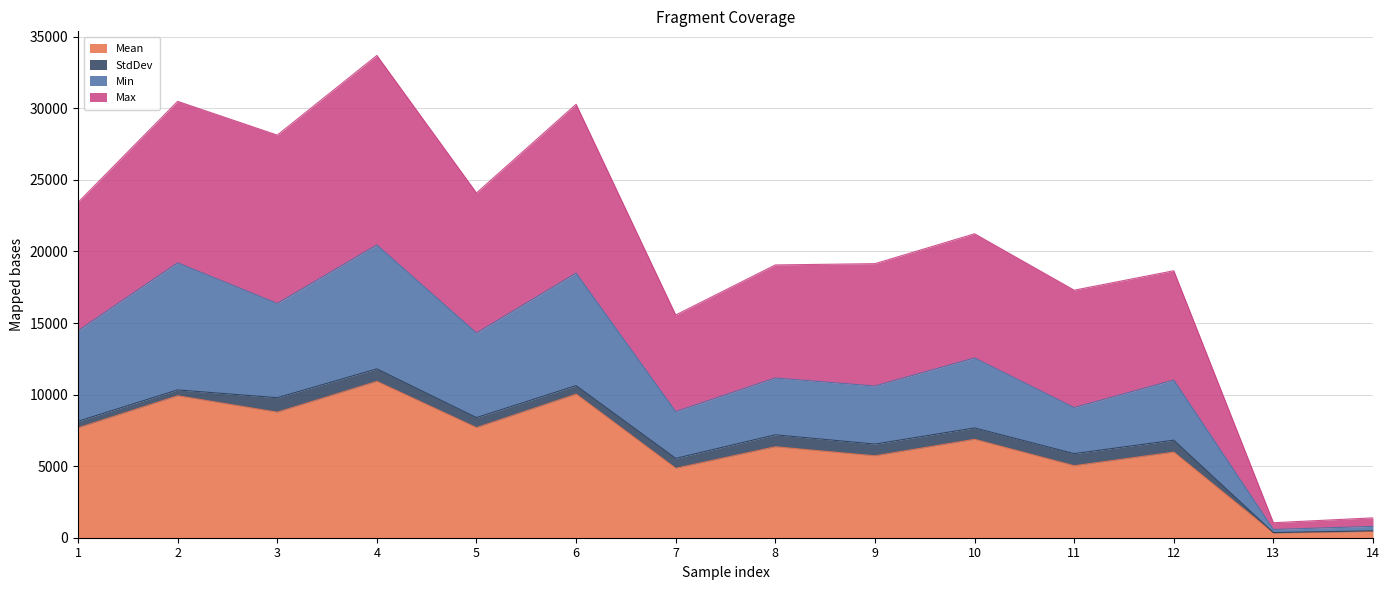

What are all the series names shown in the legend?

Mean, StdDev, Min, Max